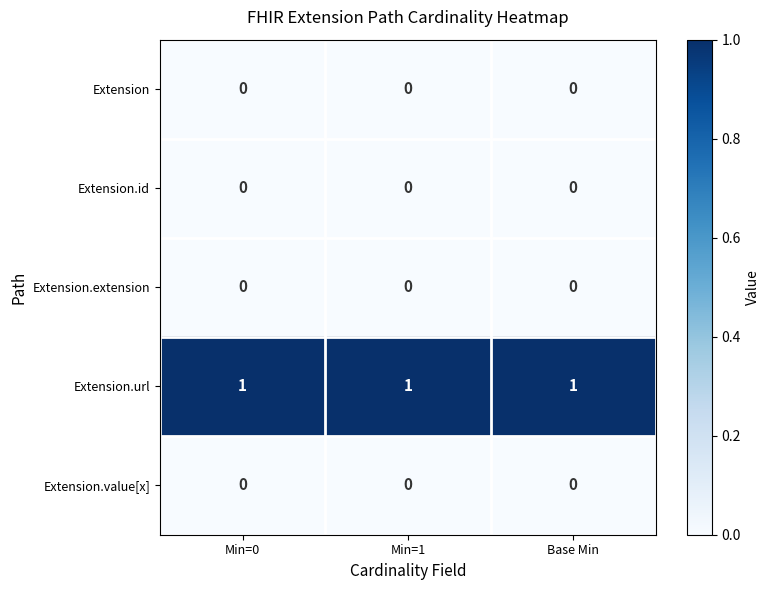

How many series are shown in this chart?

5